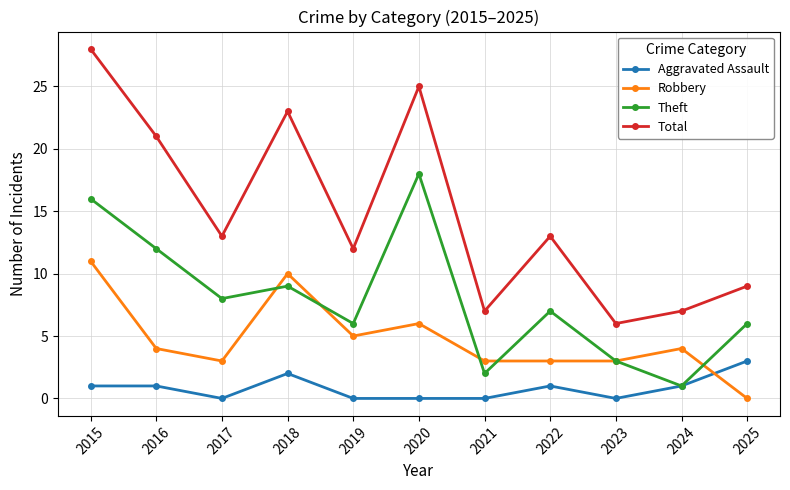

How many distinct data groups are displayed?

4